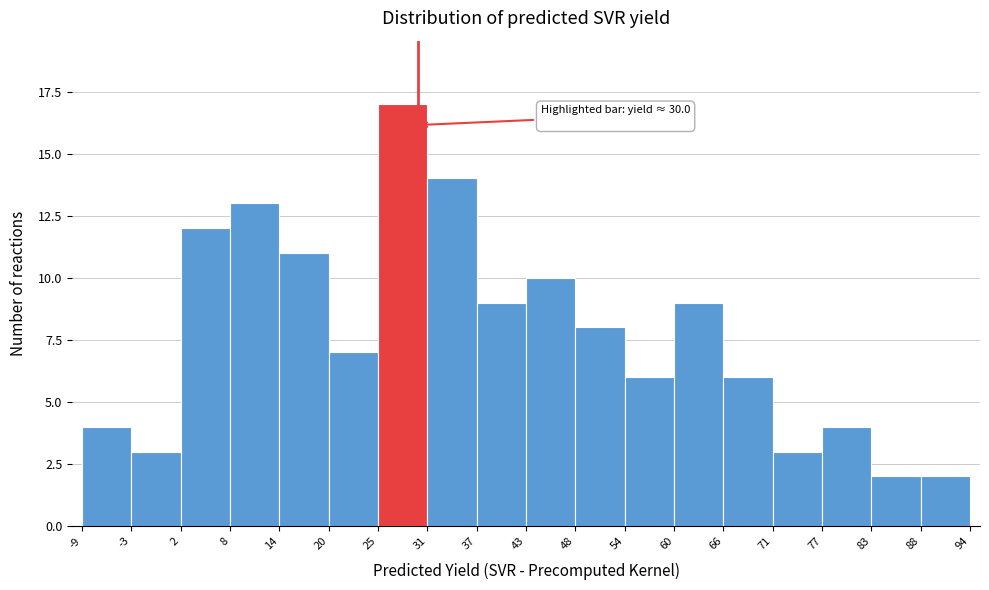

Over which range of the x-axis is the bar tallest?

25 to 31